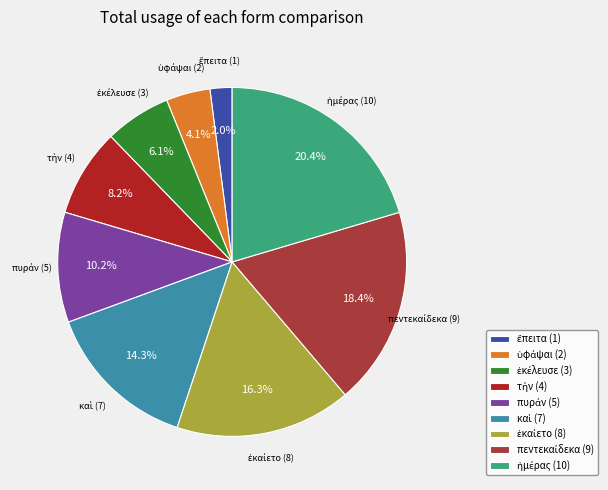

What percentage is the ἐκαίετο slice, to the nearest percent?

16%